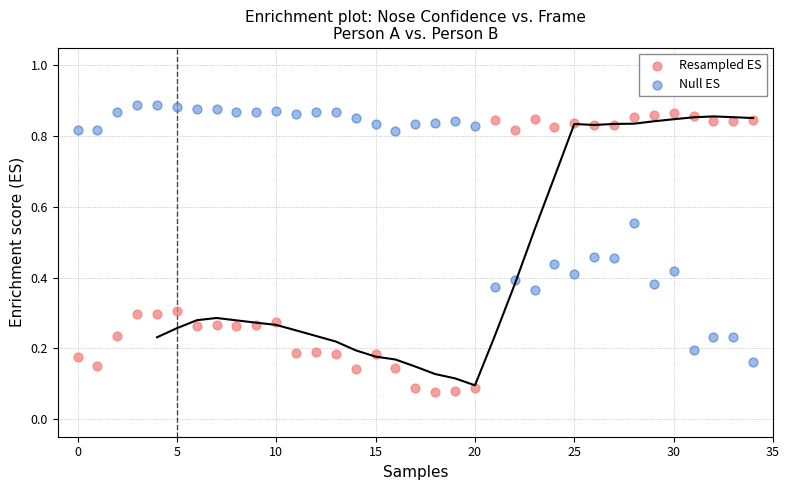

Which series contains the lowest Y value?

Resampled ES